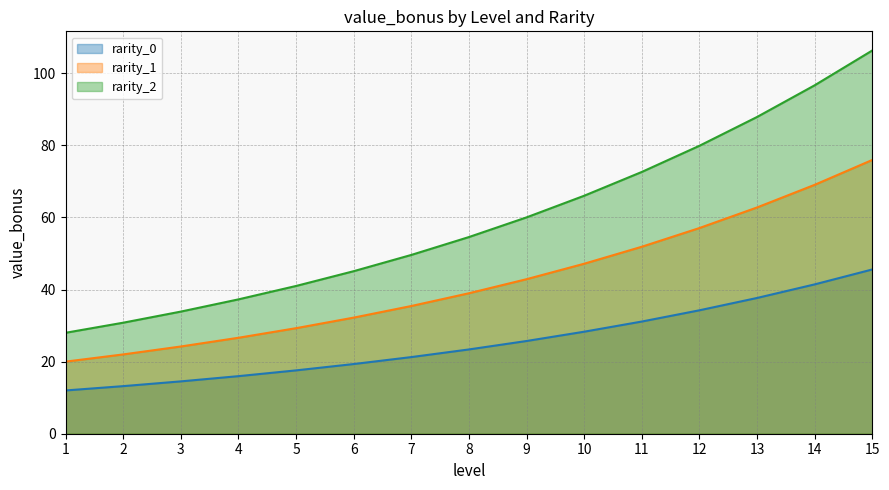

Does the chart have visible grid lines?

Yes